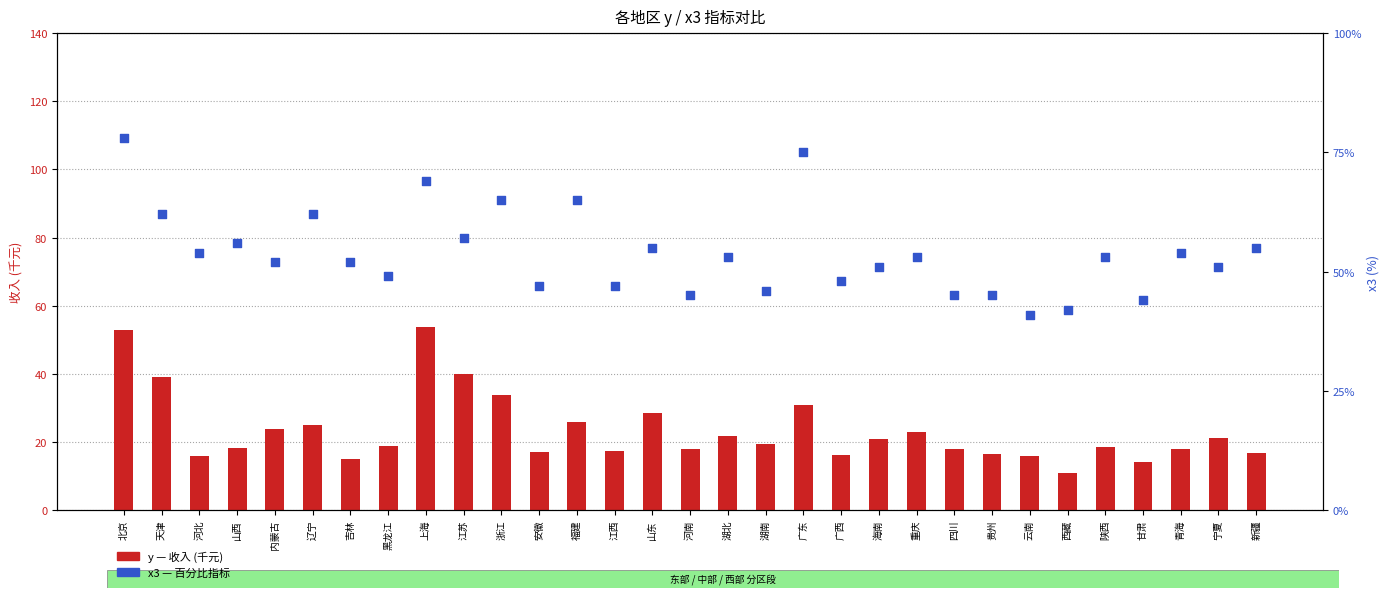

At how many categories does at least one series exceed 54?

11